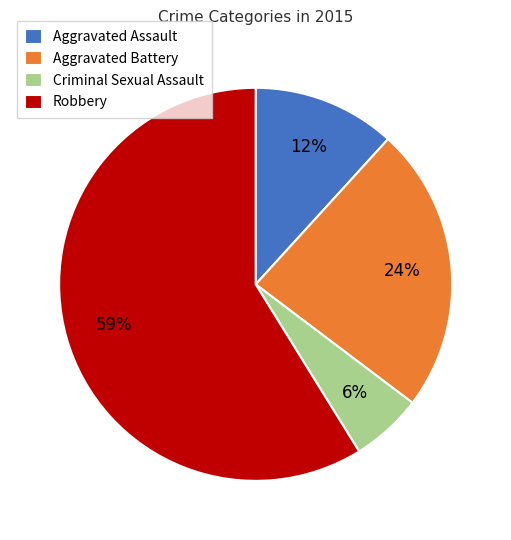

Which slice represents more than half of the pie?

Robbery